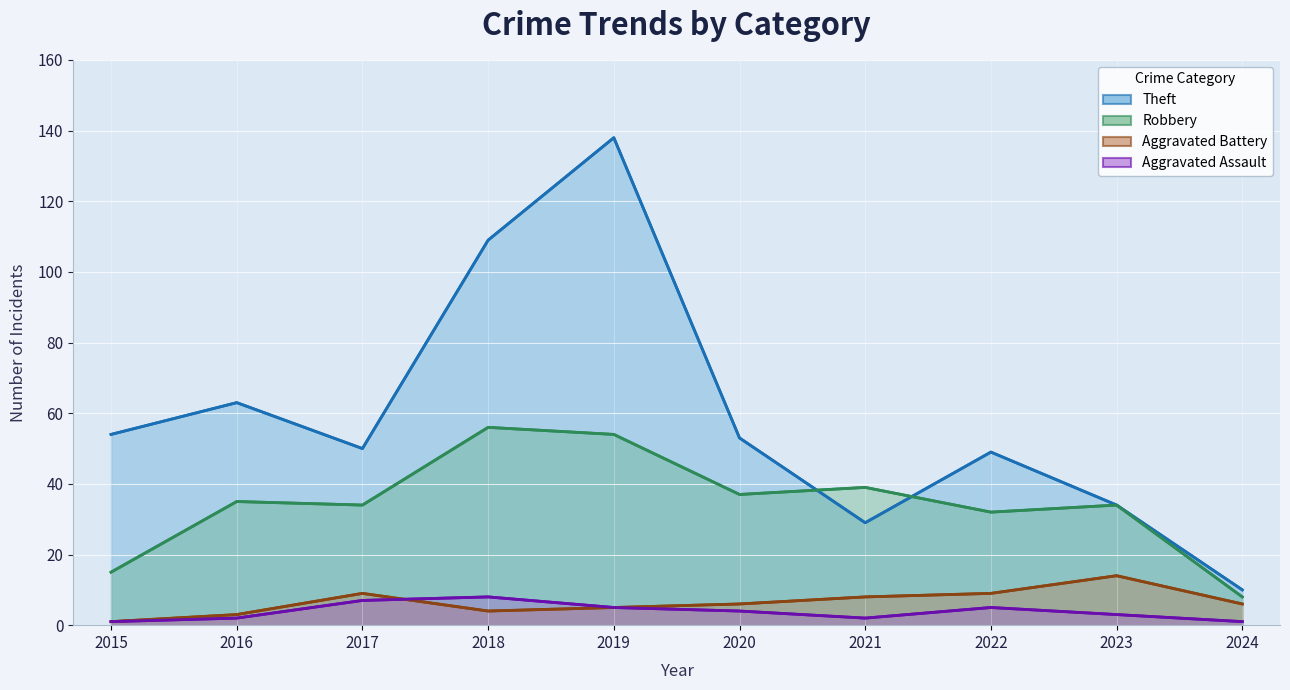

The value of Aggravated Battery at 2022 is 9. True or false?

True